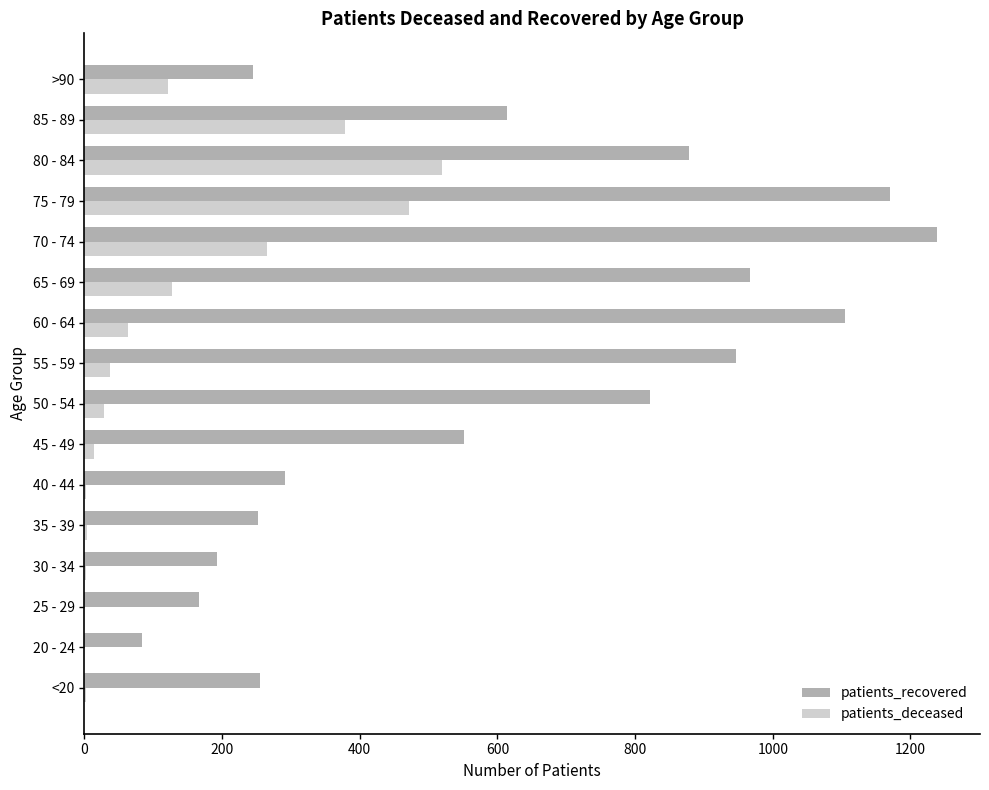

Is it true that patients_deceased equals -218 at 25 - 29?

False